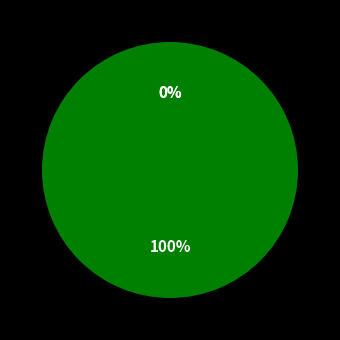

To the nearest percent, what is the average slice percentage?

33%